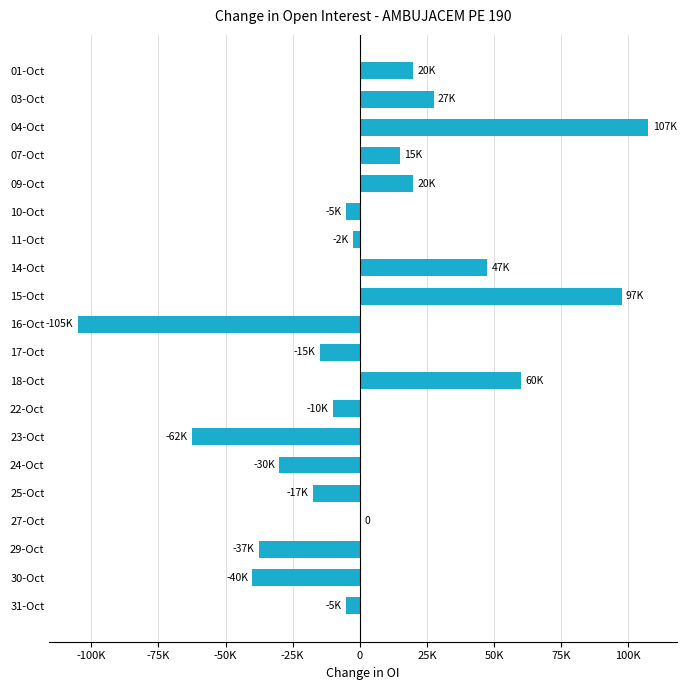

How many values are below zero?

11